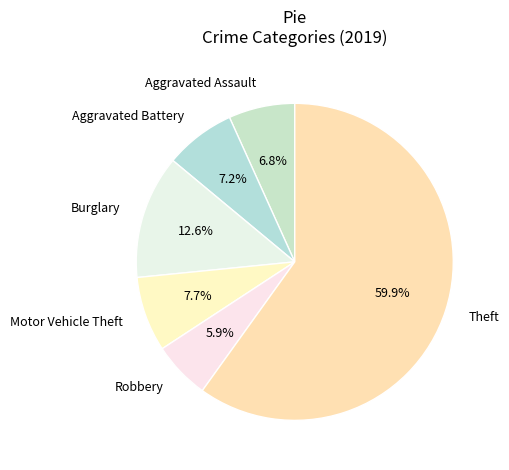

Count the number of slices in the pie.

6